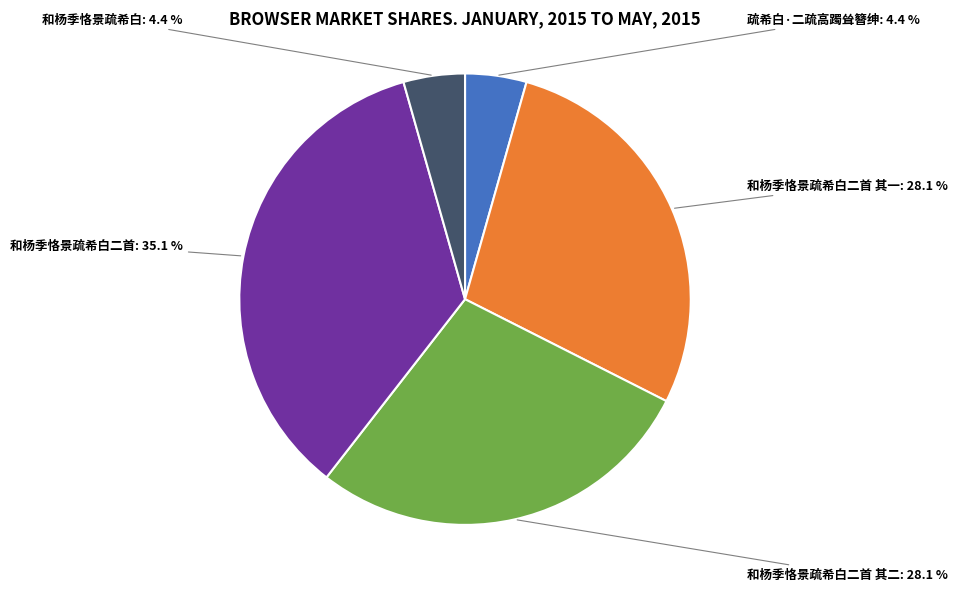

Does 和杨季恪景疏希白二首 account for over 50% of the chart?

No